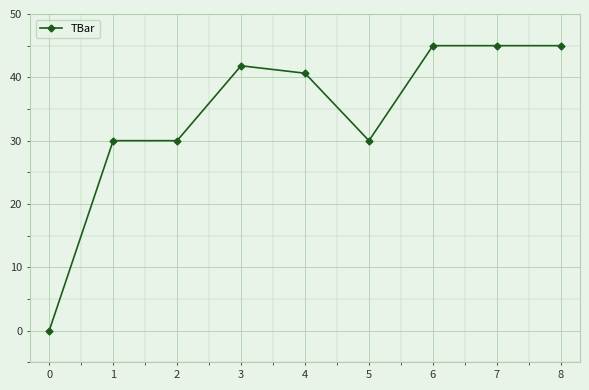

How many lines are shown in the chart?

1